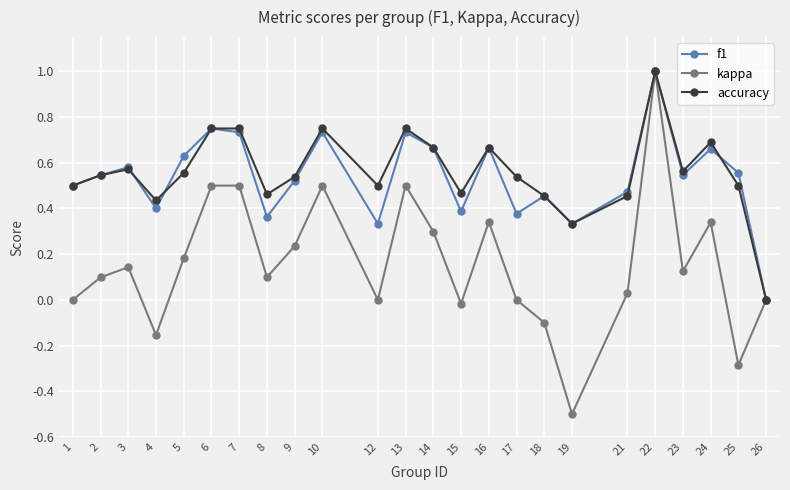

At which category does accuracy reach its first local peak?

3